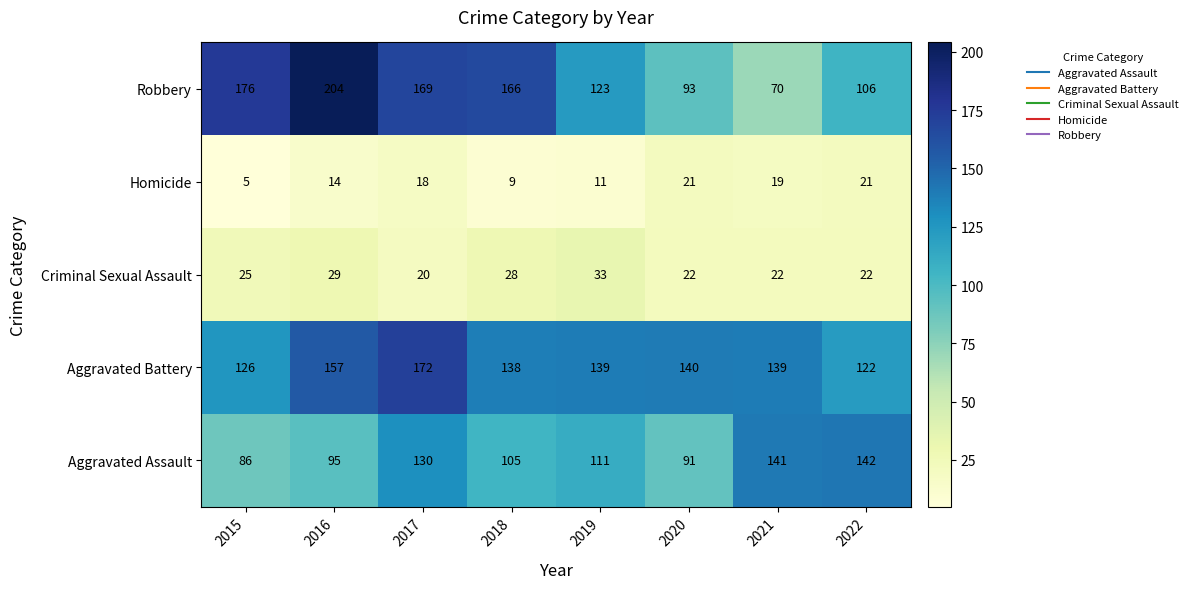

Read the Robbery value at 2015, to the nearest 10.

180